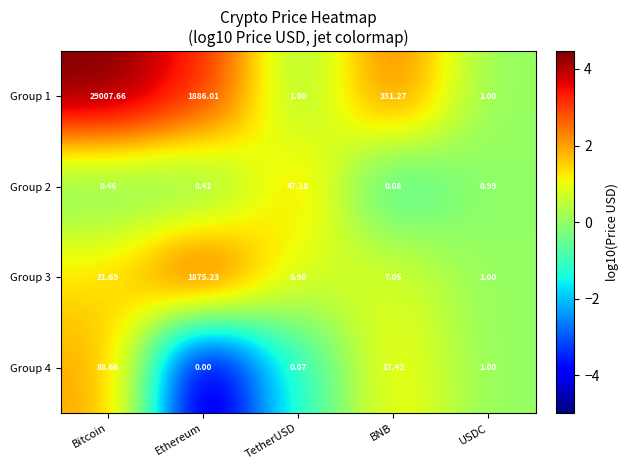

Where is Group 3 nearest to the value 938?

Bitcoin